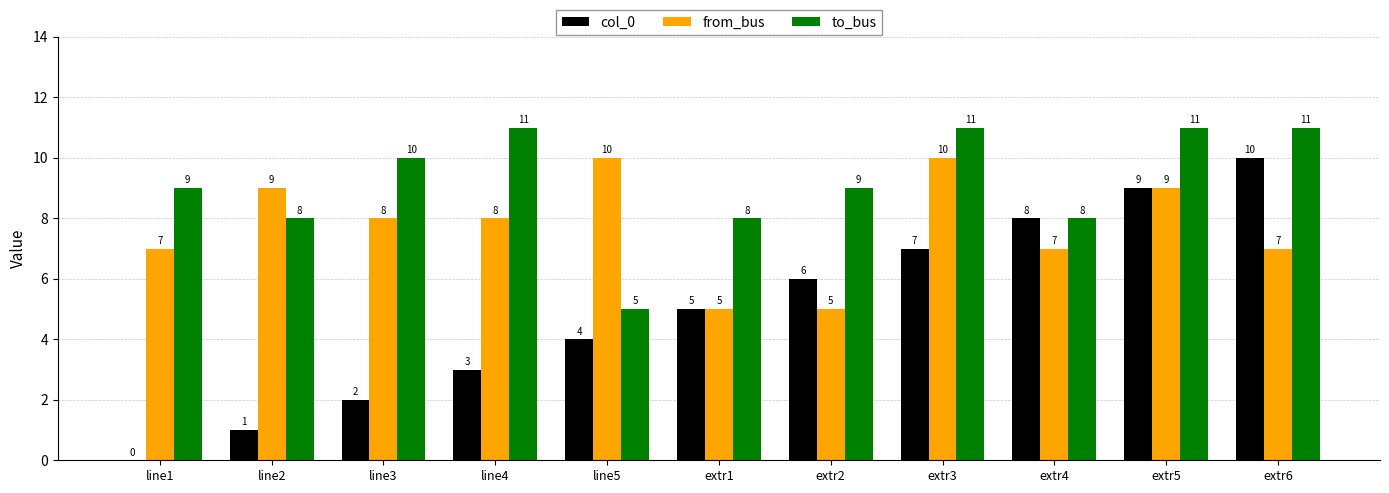

Does the chart contain stacked bars?

No